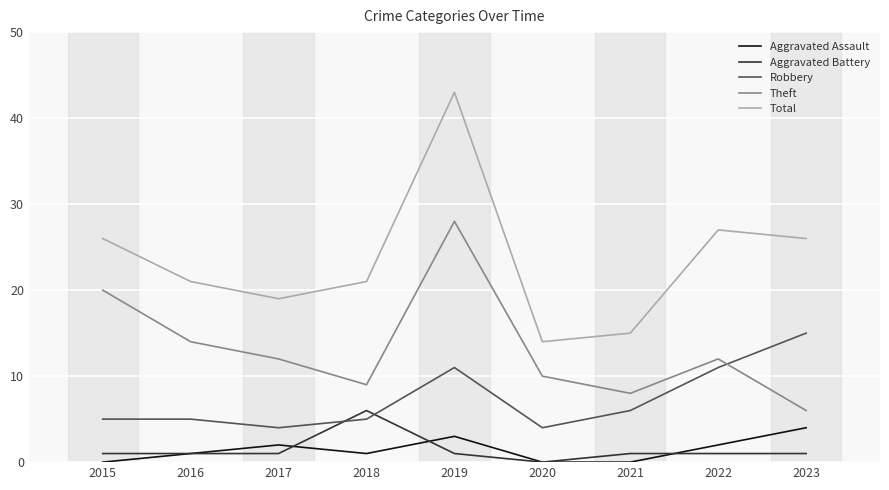

Where is Total nearest to the value 28?

2022